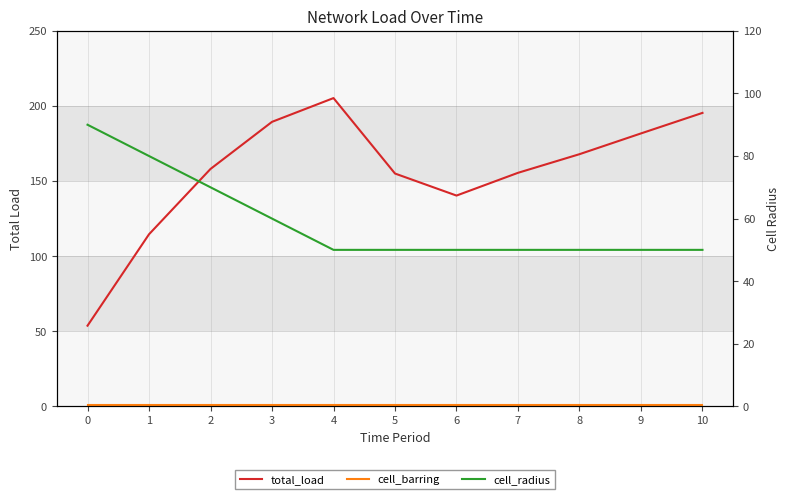

What is the spread (max minus min) of values at 9?

180.7